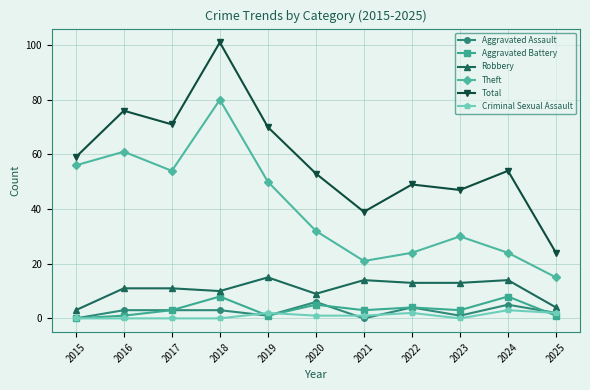

True or false: Theft has more than 1 interior local peaks.

True